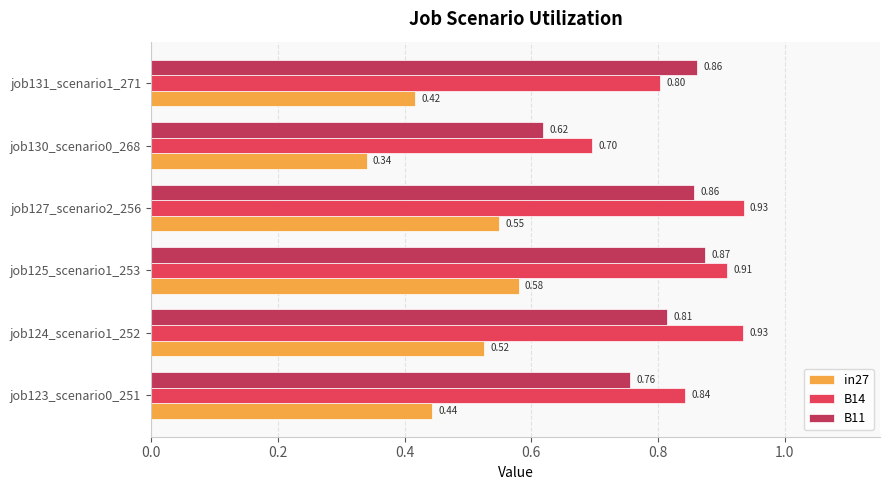

What is the total value across all series at job127_scenario2_256?

2.3